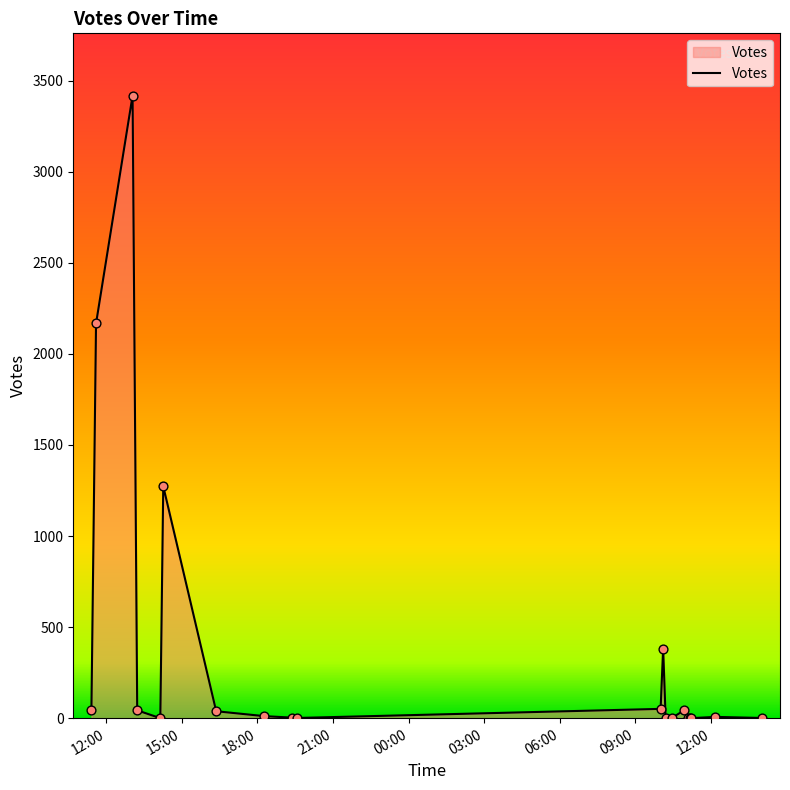

What is the difference between the maximum and minimum values?

3418